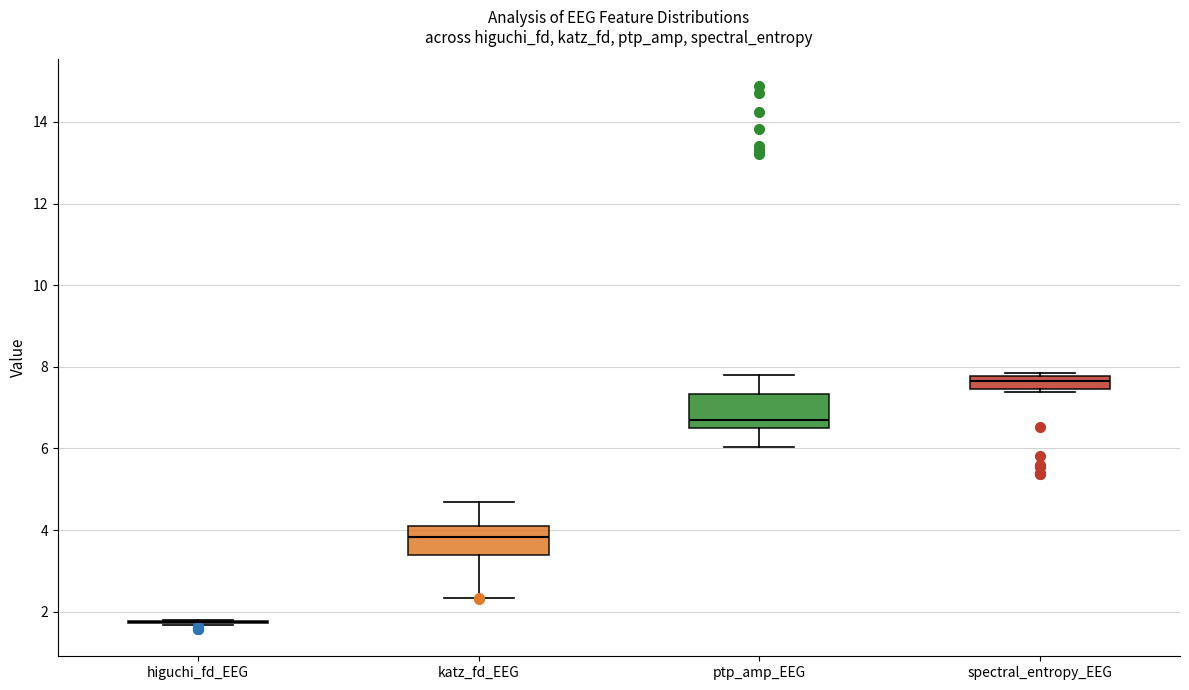

Where is the upper edge of the box for katz_fd_EEG on the y-axis? The values are not printed on the chart, so give them approximately, as read against the axis.

4.0